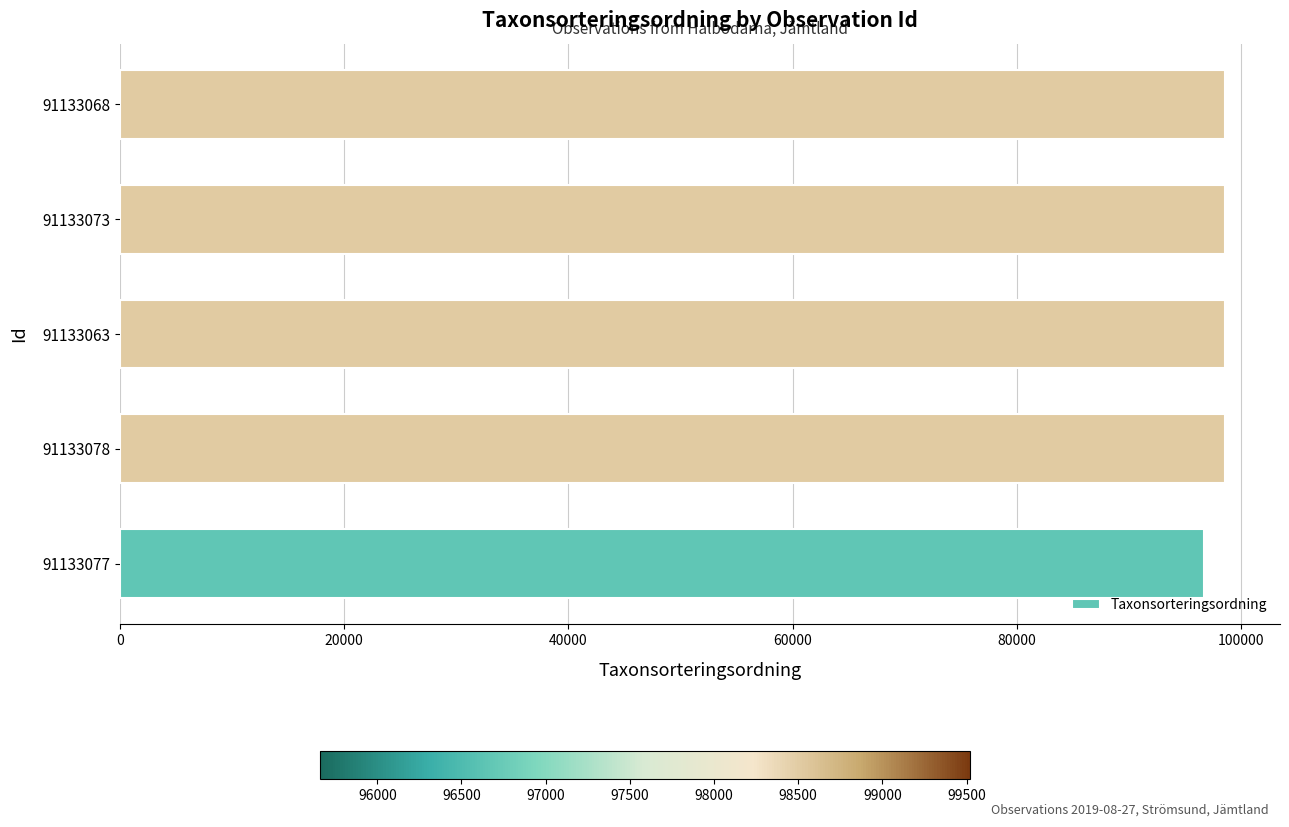

What is the sum of all values?

490740